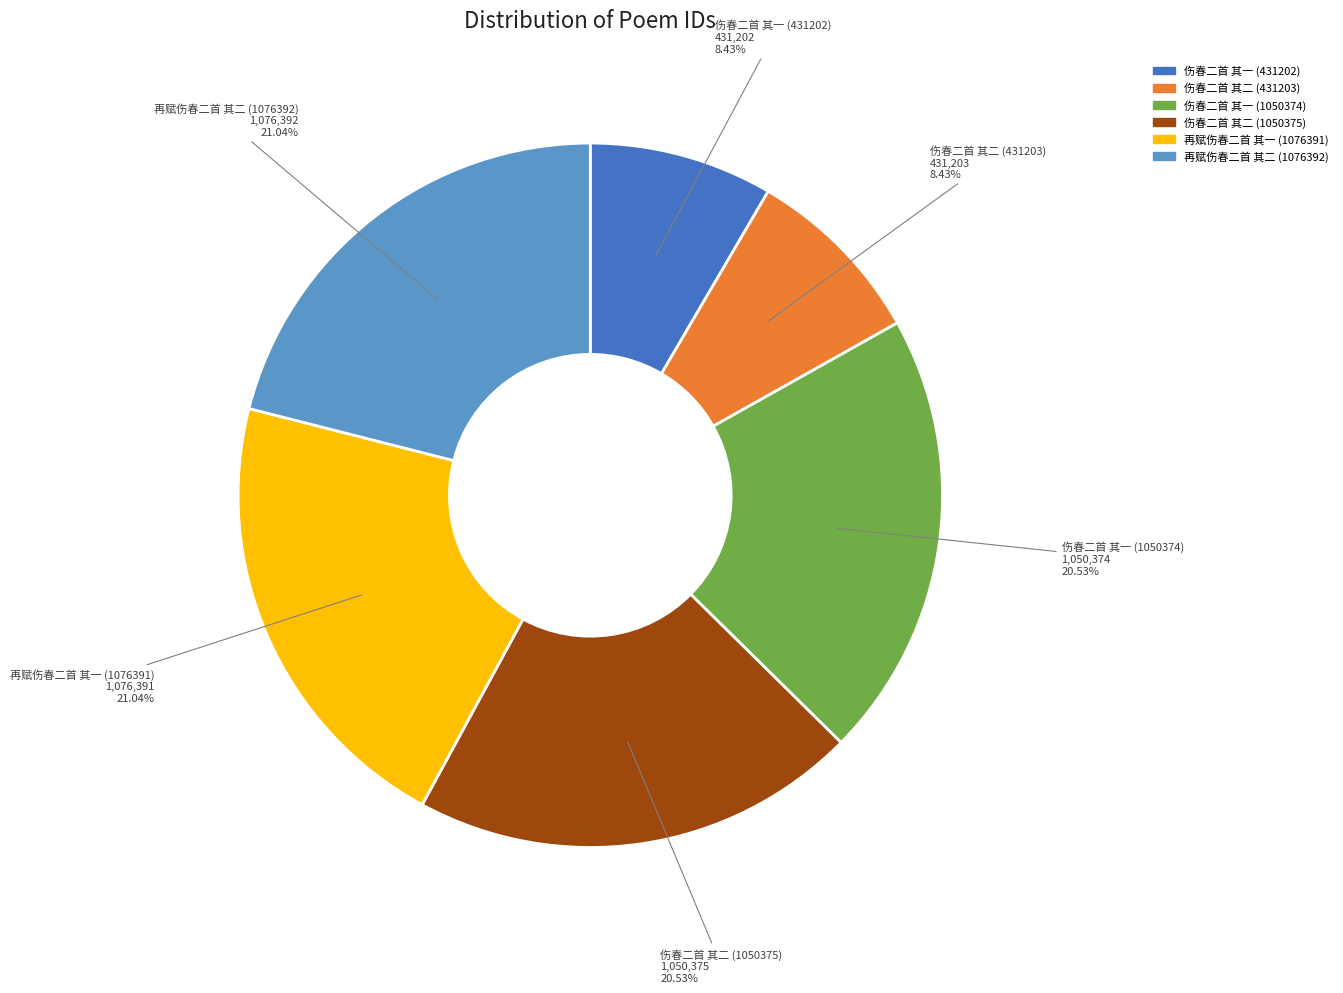

Count the number of slices in the pie.

6